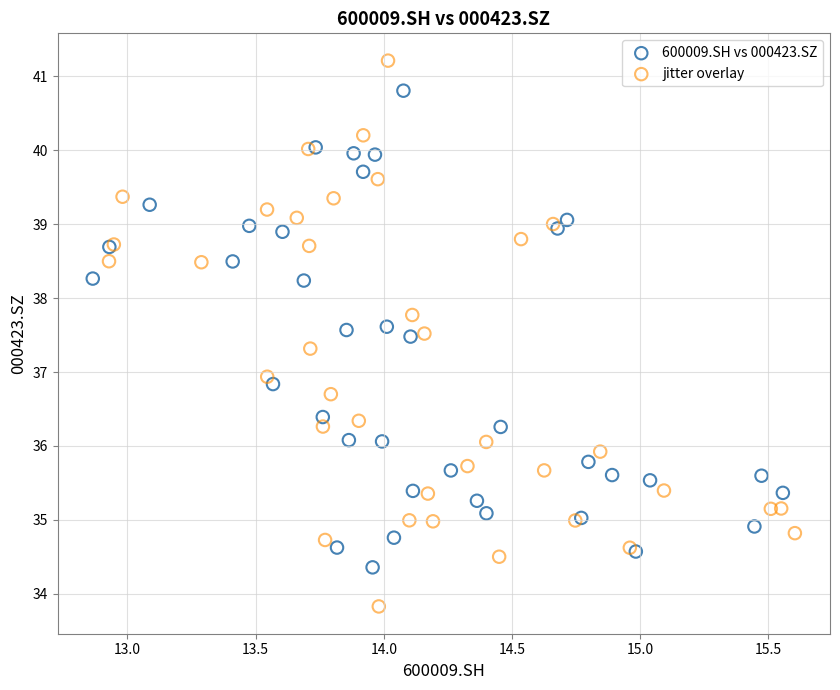

Which series reaches the maximum Y coordinate?

jitter overlay